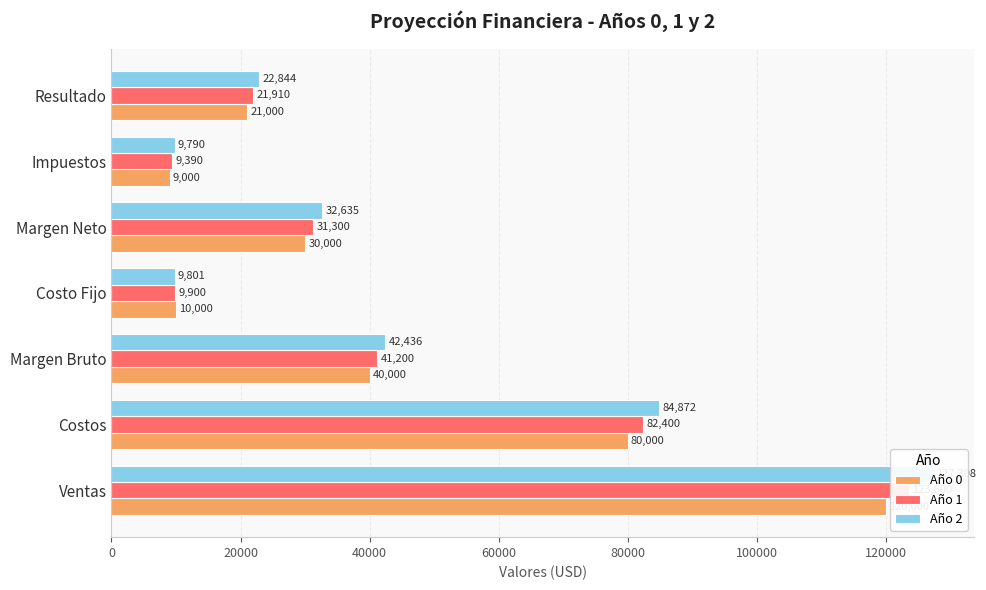

What are all the series names shown in the legend?

Año 0, Año 1, Año 2